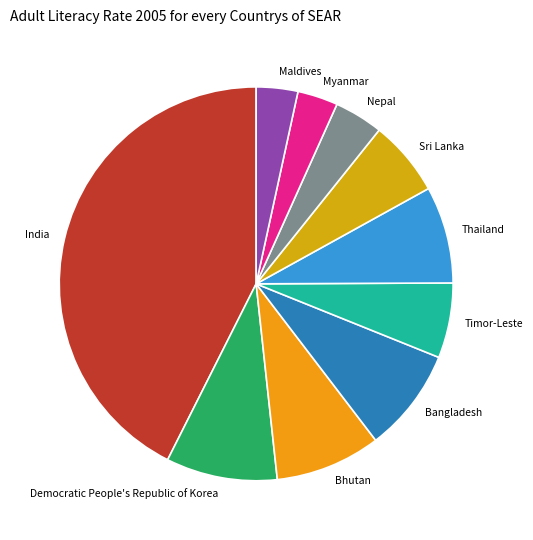

Is there any slice that represents more than half of the pie?

No